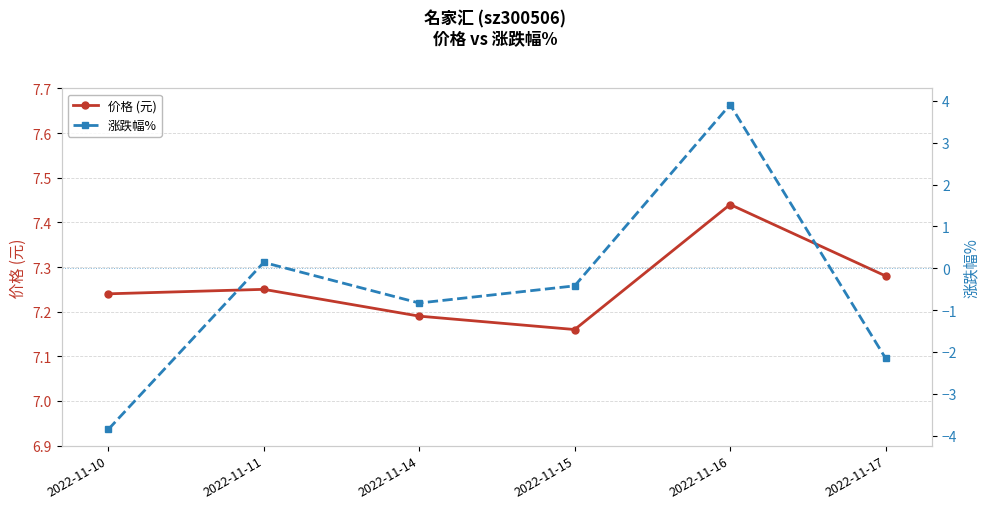

What is the value of the 价格 (元) point at the 6th from the left?

7.3